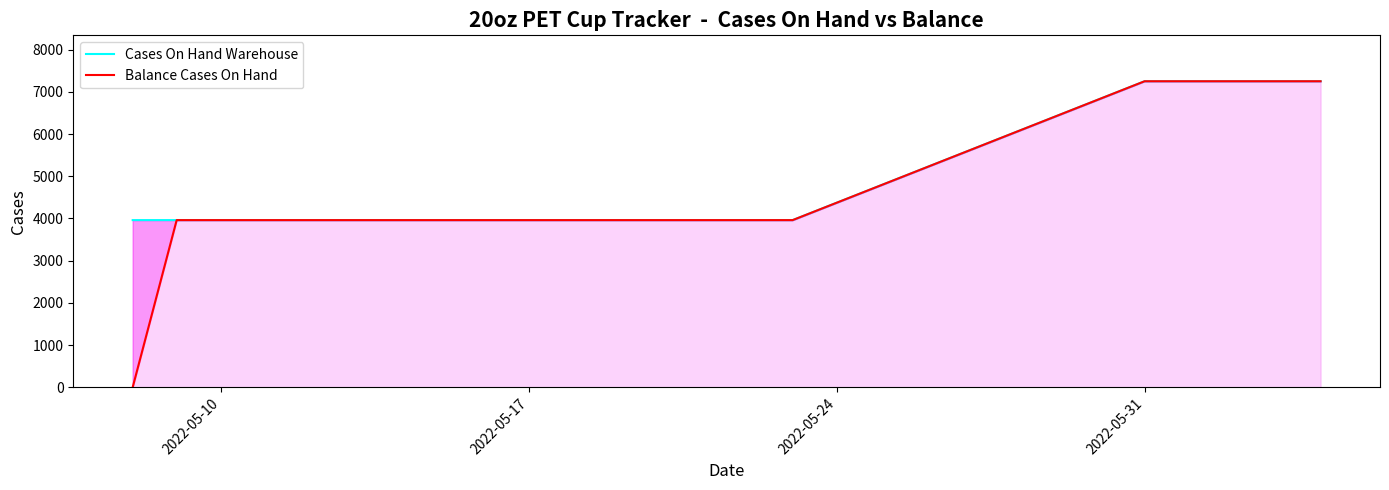

Is it true that Balance Cases On Hand equals 4473 at 18?

False